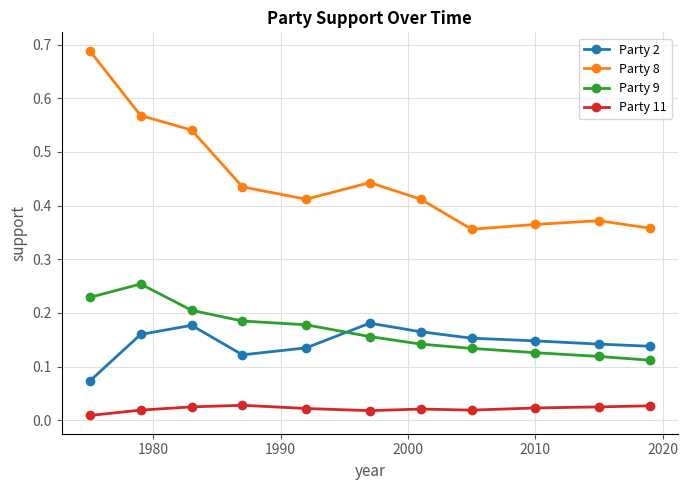

How many Party 2 values are between 0 and 1?

11